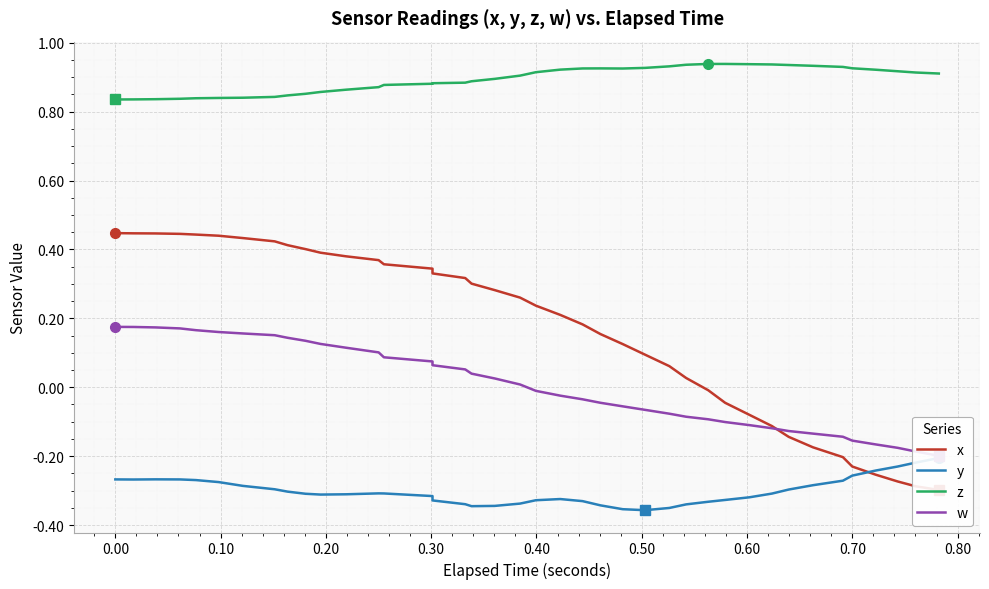

What is the sum of all w values?

0.2